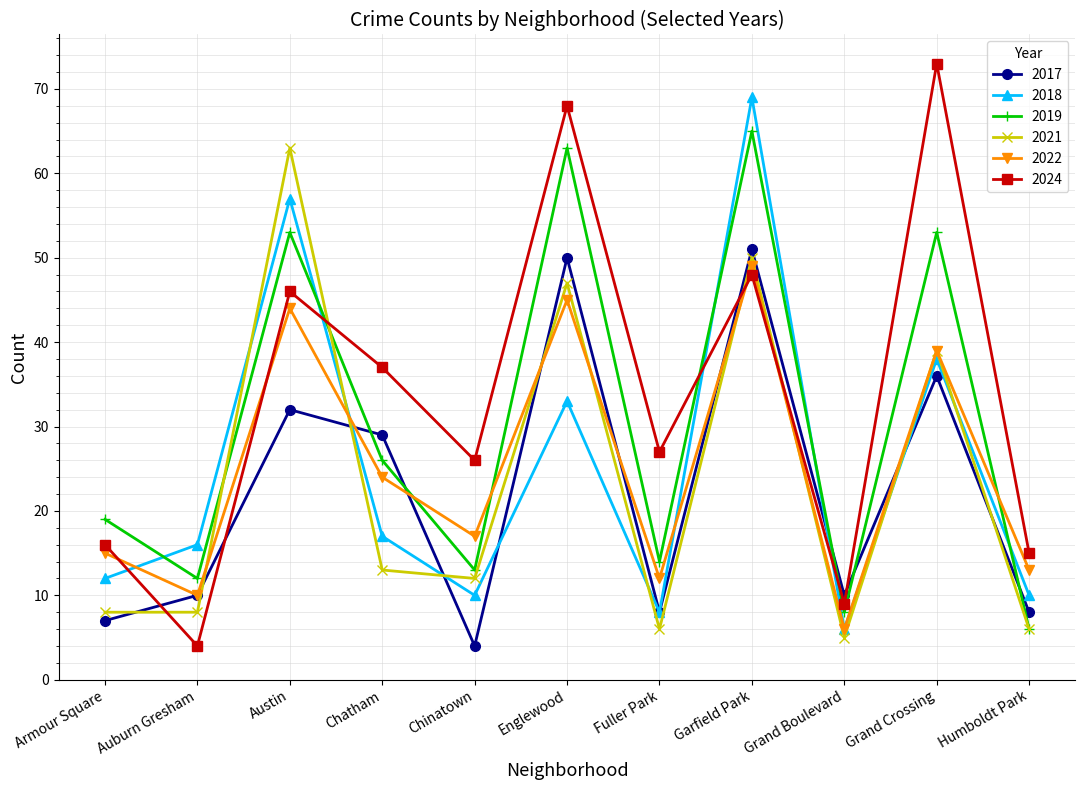

How many interior local peaks does the 2022 series have?

4